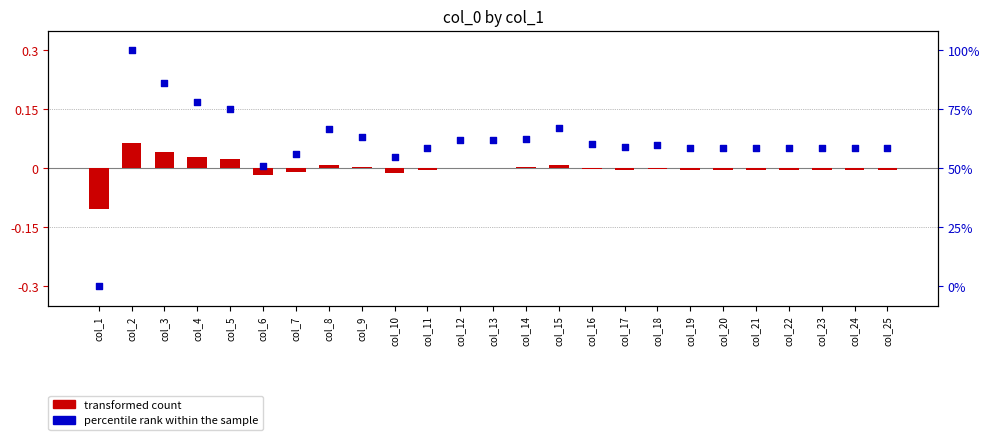

Which series contains the lowest Y value?

percentile rank within the sample